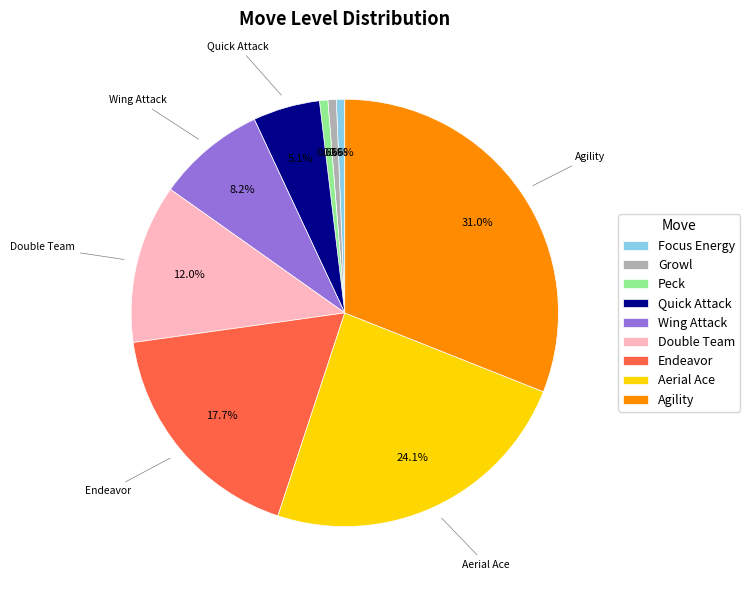

Which category has the biggest portion of the pie?

Agility